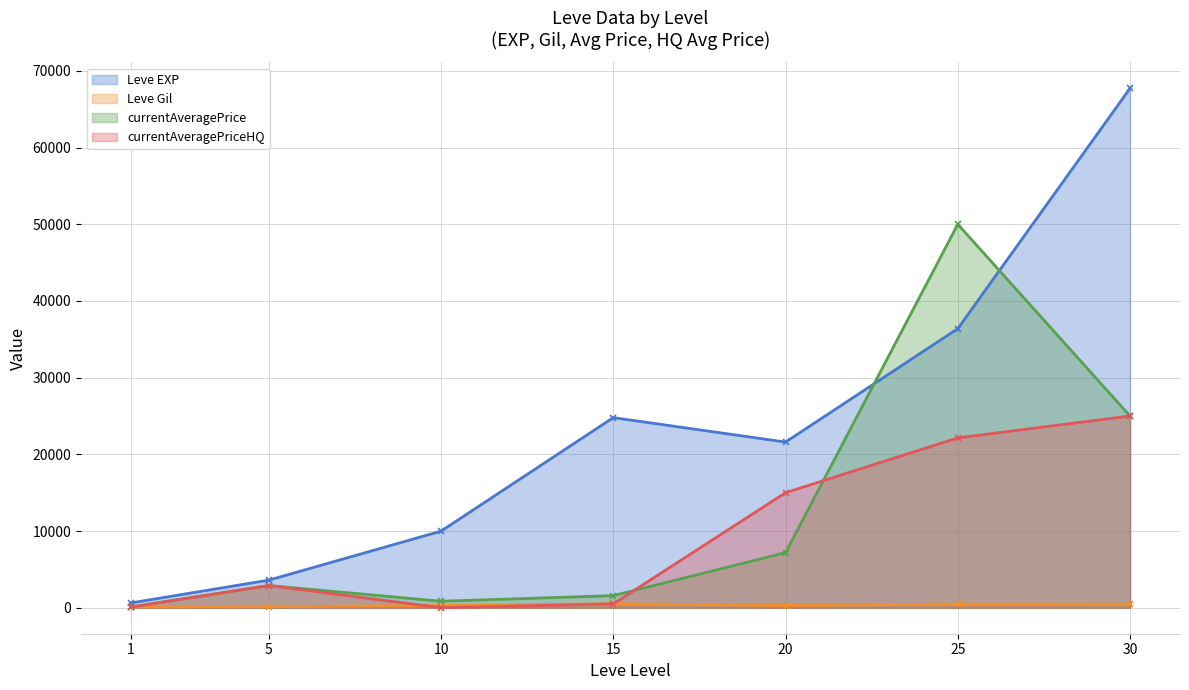

Rank the categories by Leve EXP value from highest to lowest.

30, 25, 15, 20, 10, 5, 1